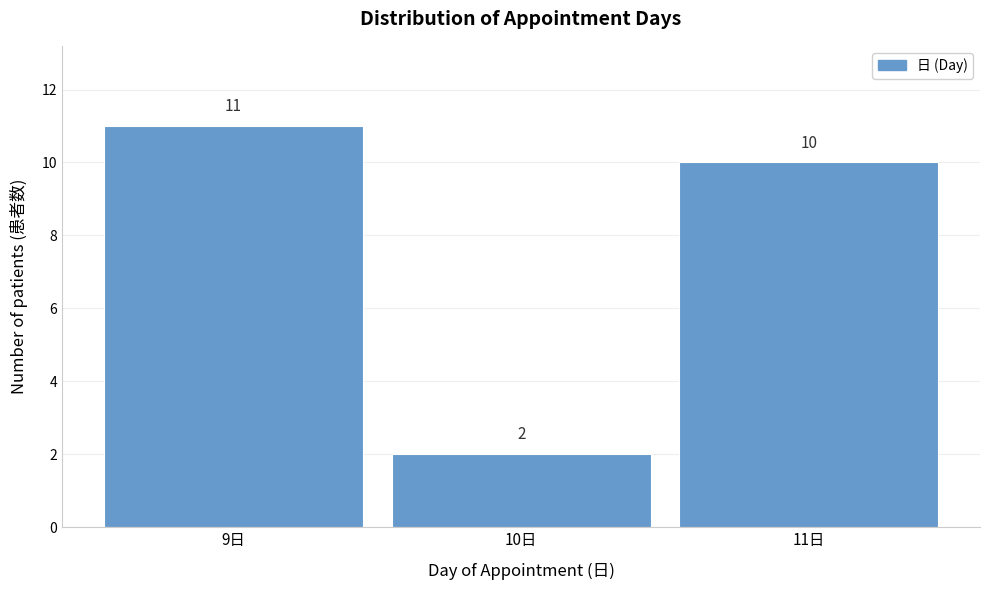

Reading right to left, list all the values displayed in this chart.

11日=10	10日=2	9日=11